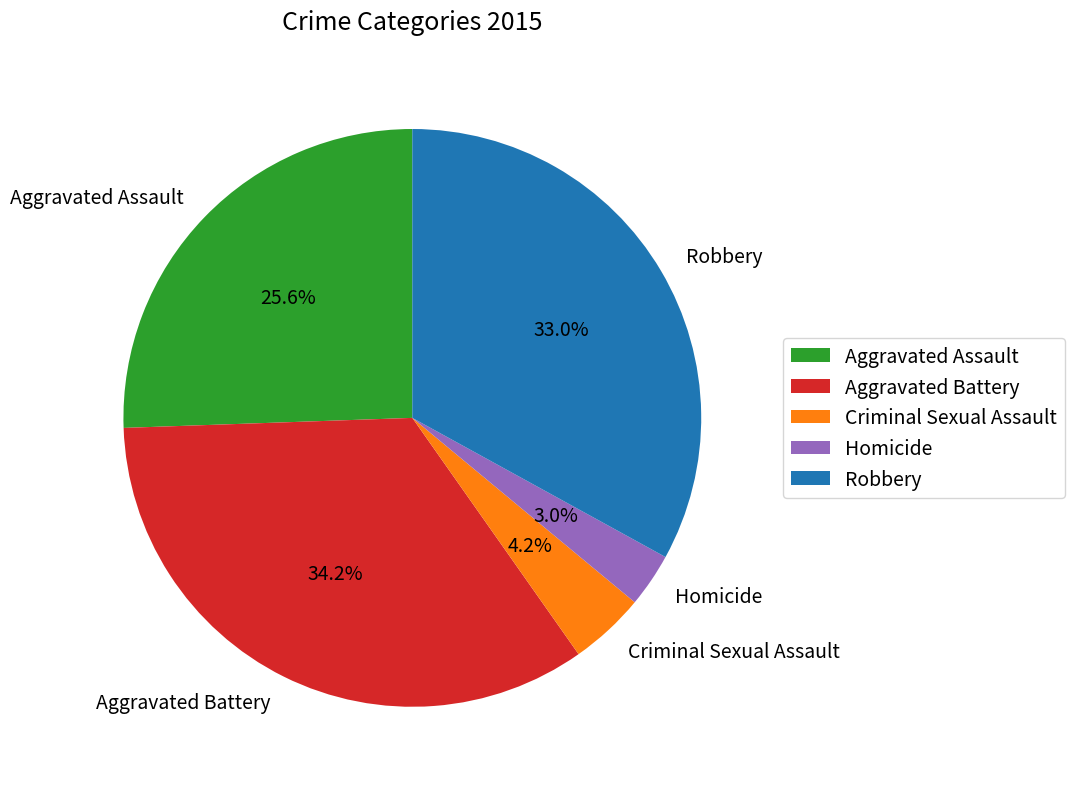

Is Aggravated Assault the majority of the pie?

No